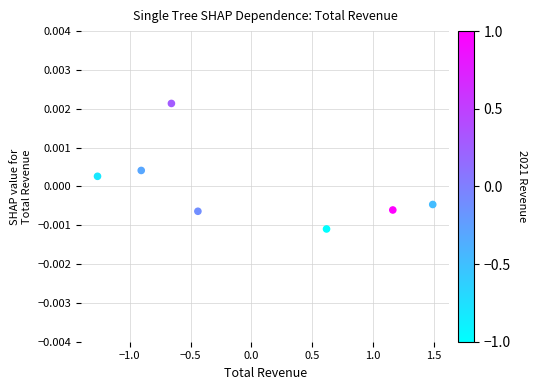

What is the range of X values (max minus min)?

2.8